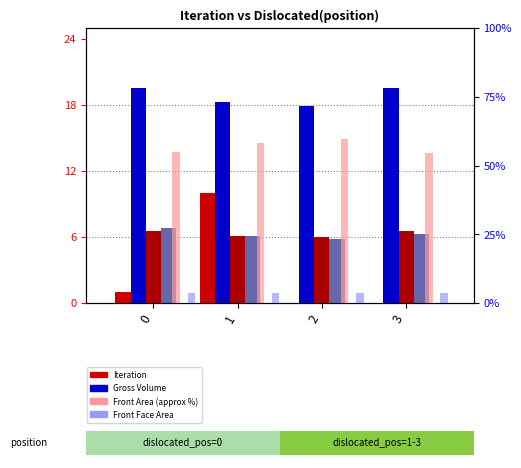

At which label does Gross Volume reach its peak?

3